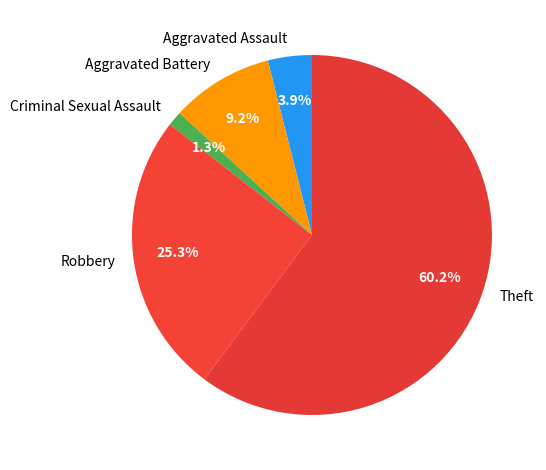

What percentage is the Criminal Sexual Assault slice, to the nearest percent?

1%